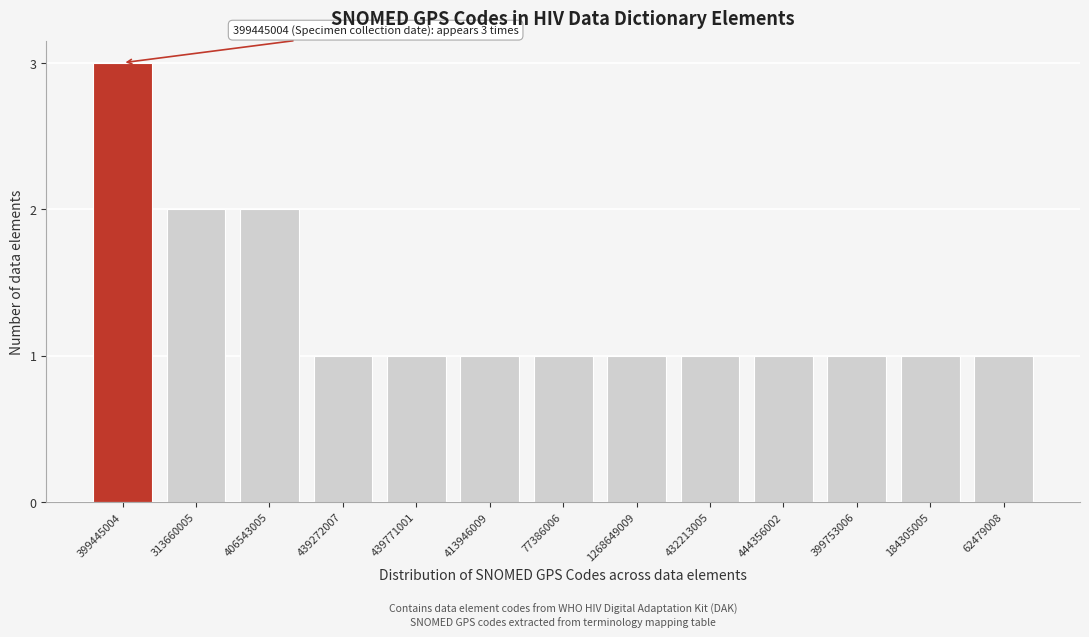

Reading right to left, transcribe all the data shown in this chart.

1	1	1	1	1	1	1	1	1	1	2	2	3